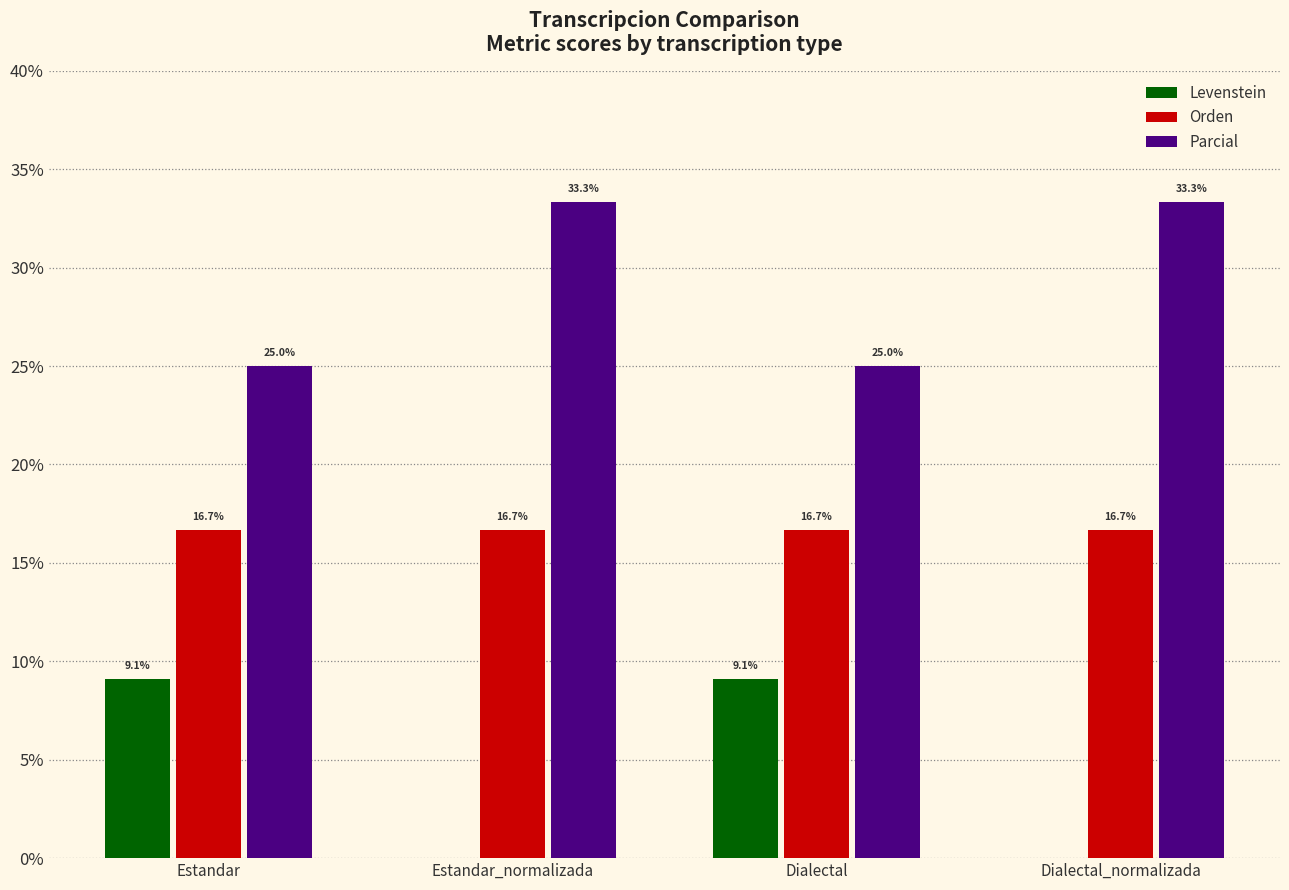

Which series changed the most between Estandar and Estandar_normalizada?

Levenstein